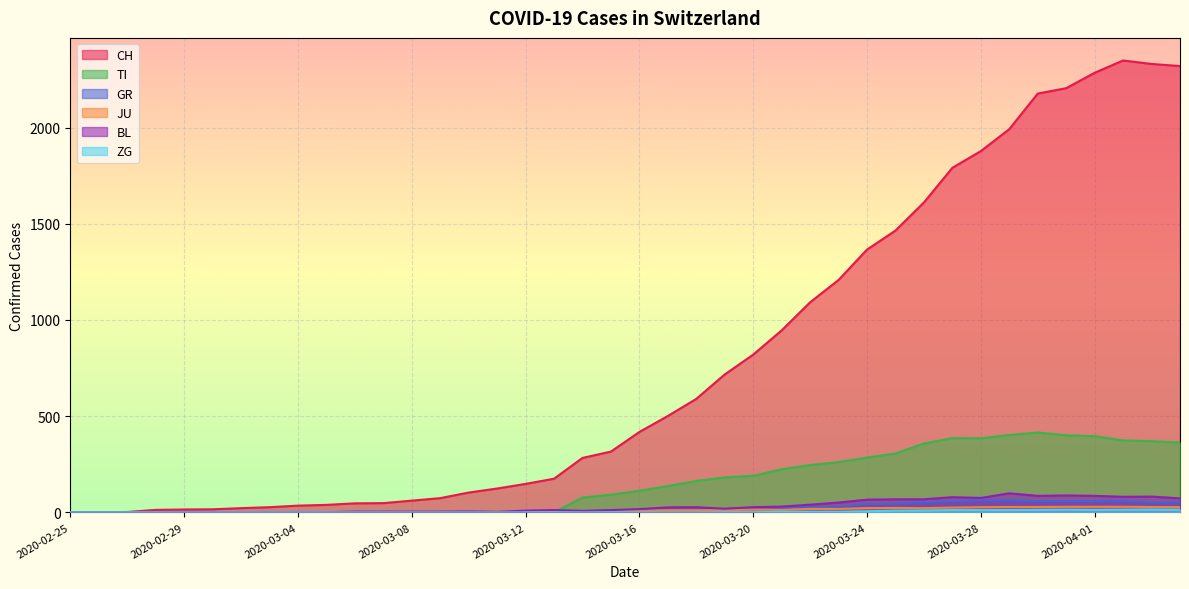

Is it true that CH equals 21 at 2020-02-29?

False